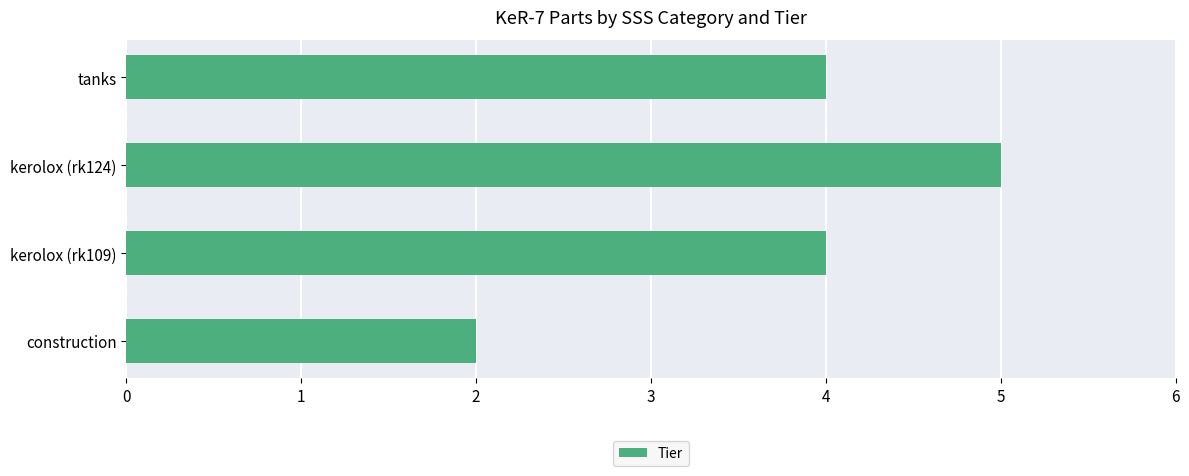

What value does the data have at tanks?

4